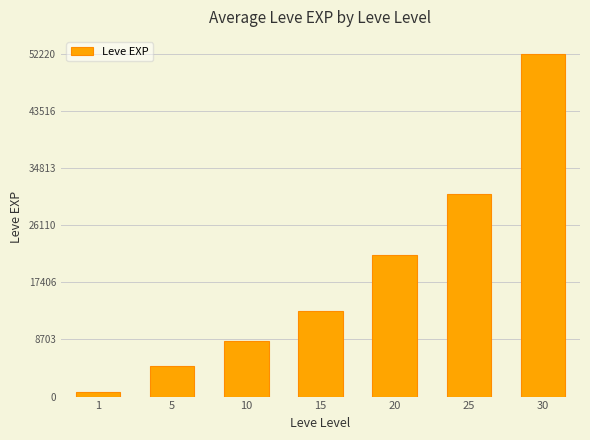

Is it true that the value at 30 is 11719?

False